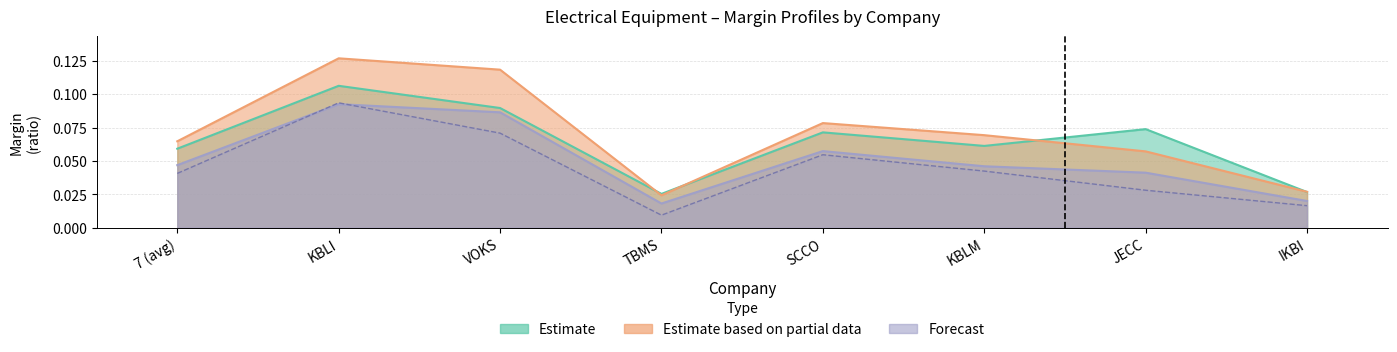

The value of after_tax_operating_margin at KBLM is 0.1. True or false?

False